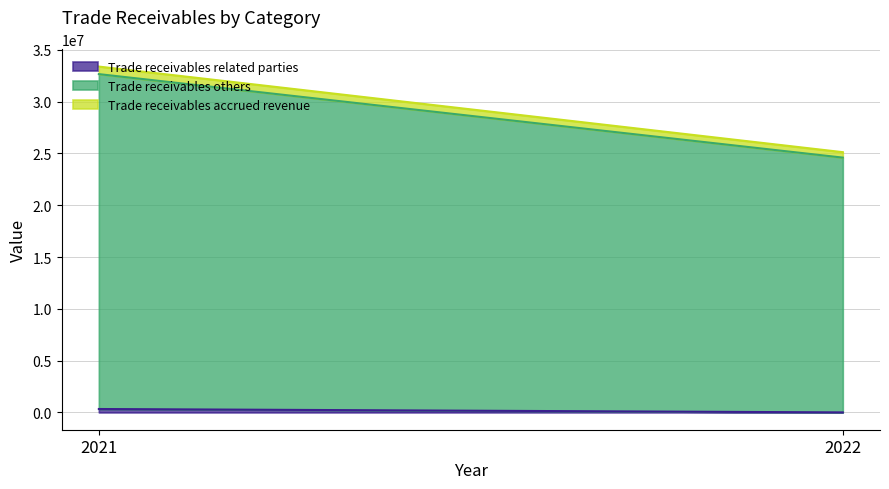

Is the value of Trade receivables accrued revenue at 2021 greater than the value of Trade receivables others at 2022?

No